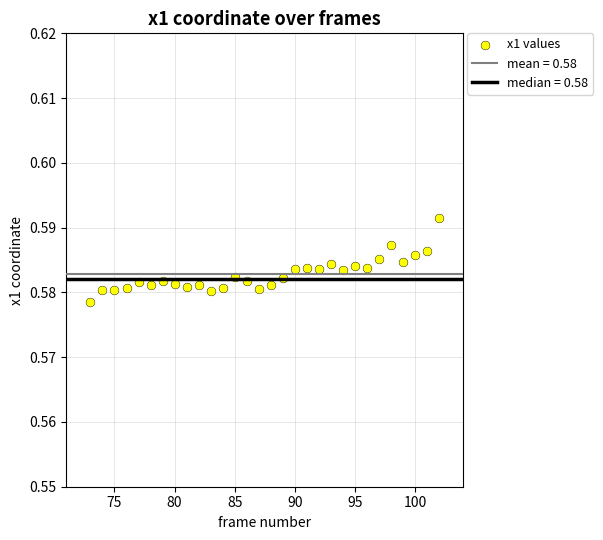

What is the range of X values (max minus min)?

29.0